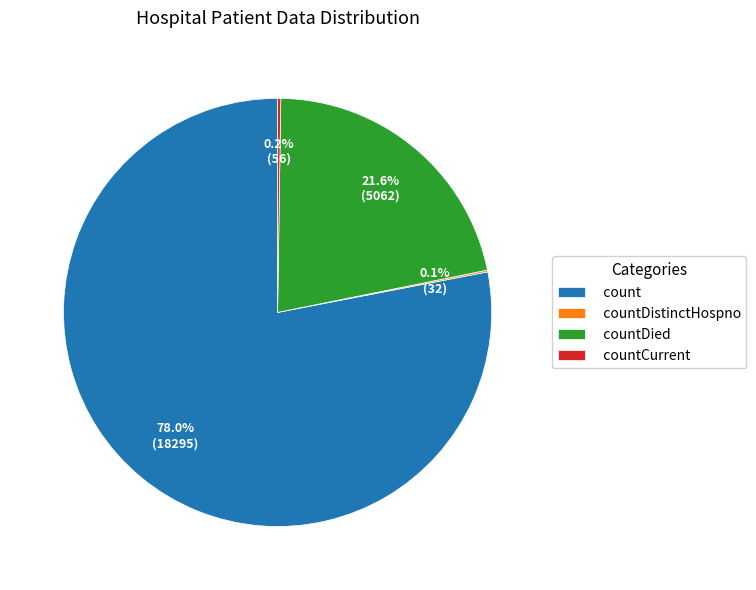

To the nearest percent, what is the average slice percentage?

25%